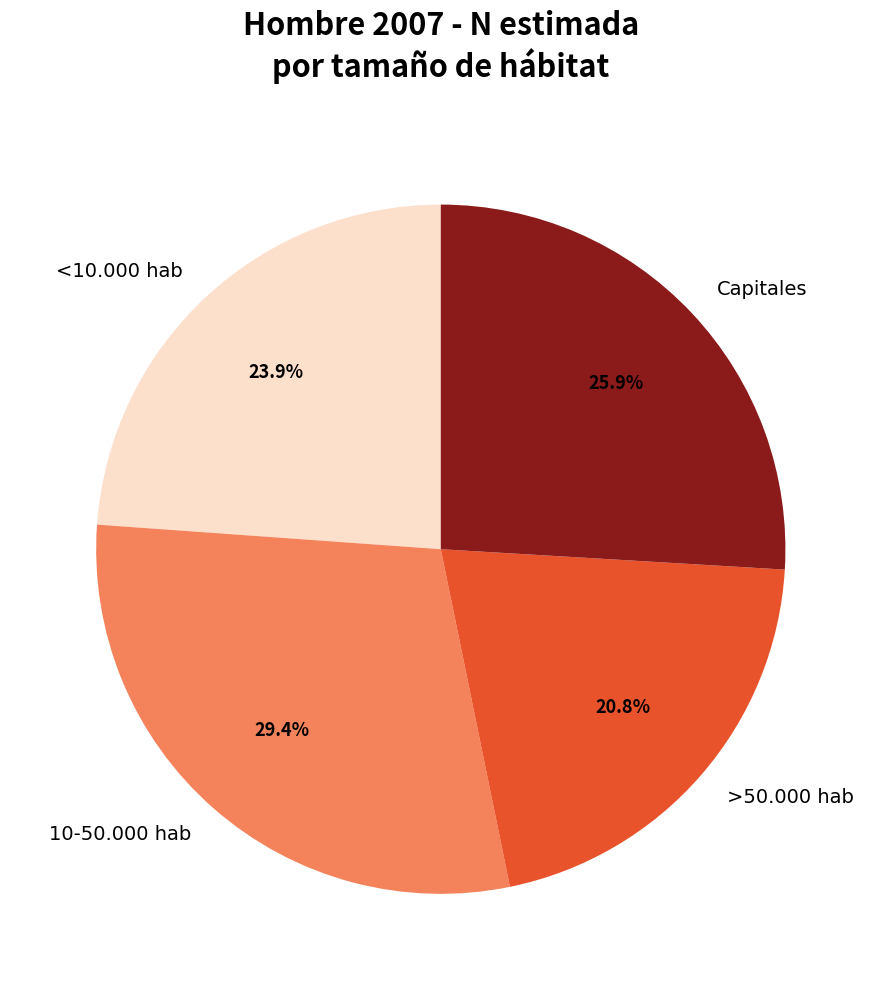

Rank the categories by value from lowest to highest.

>50.000 hab, <10.000 hab, Capitales, 10-50.000 hab